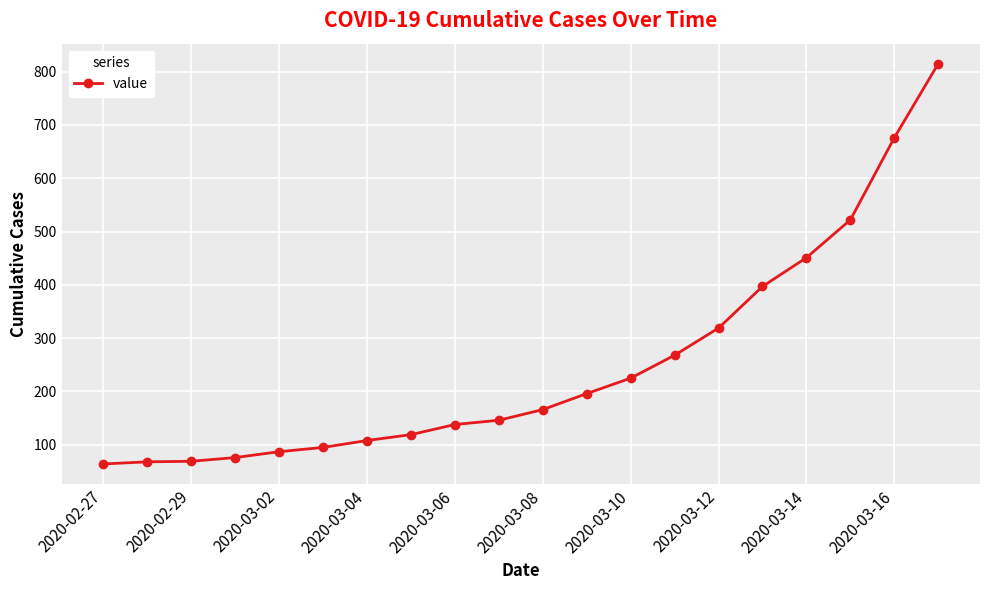

What is the greatest value displayed?

815